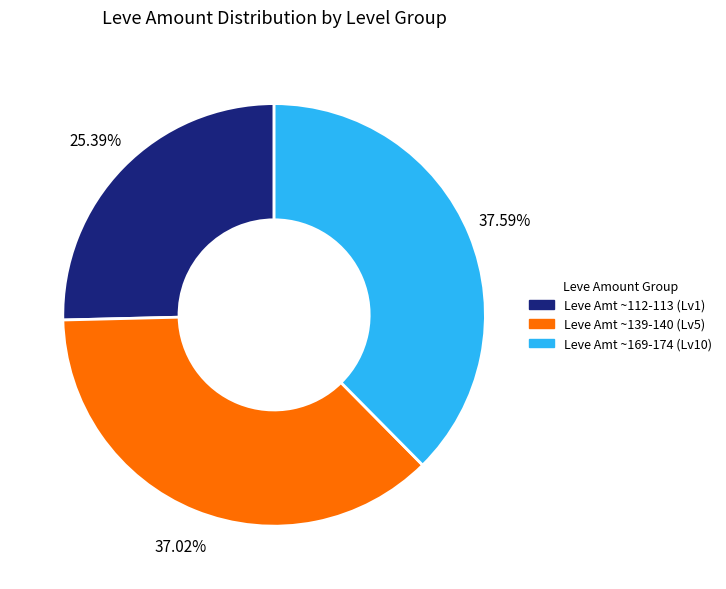

Does any single category account for the majority?

No